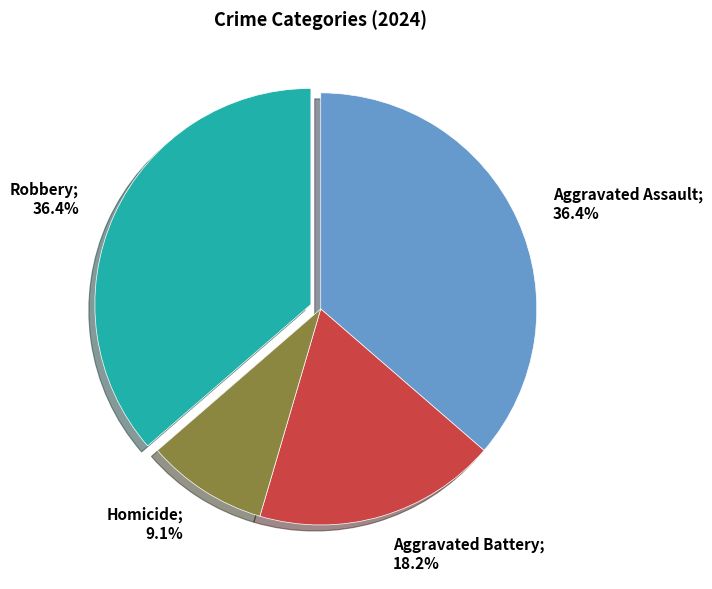

Is there a majority slice in this chart?

No